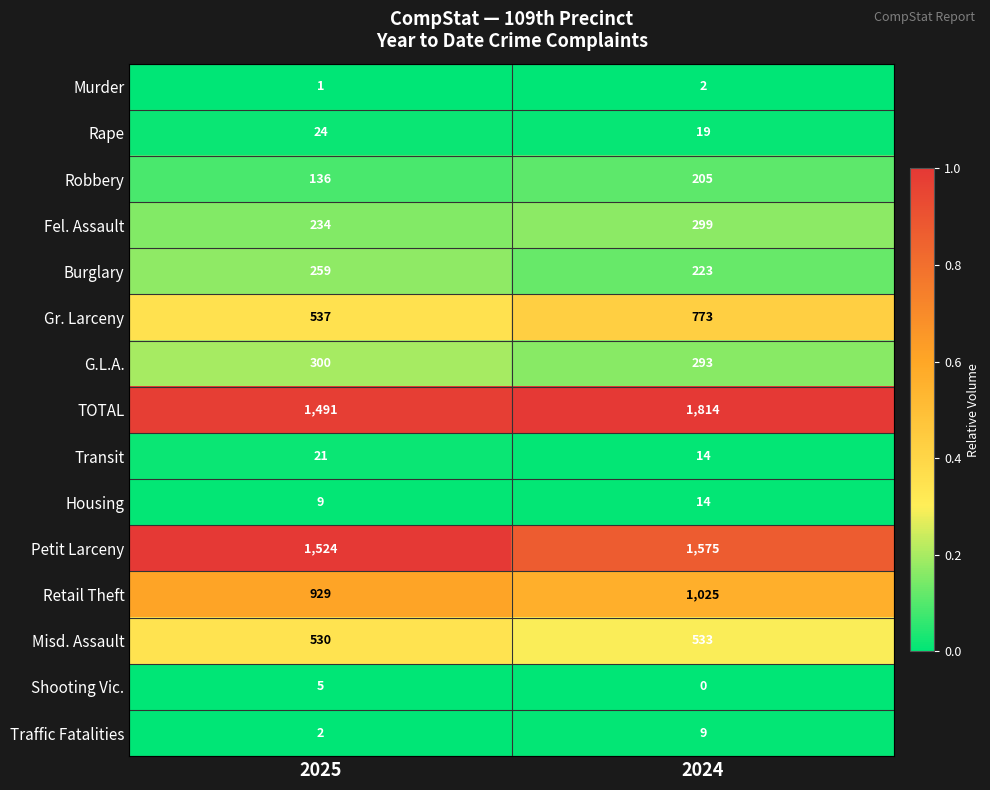

At how many categories does at least one series exceed 0?

2